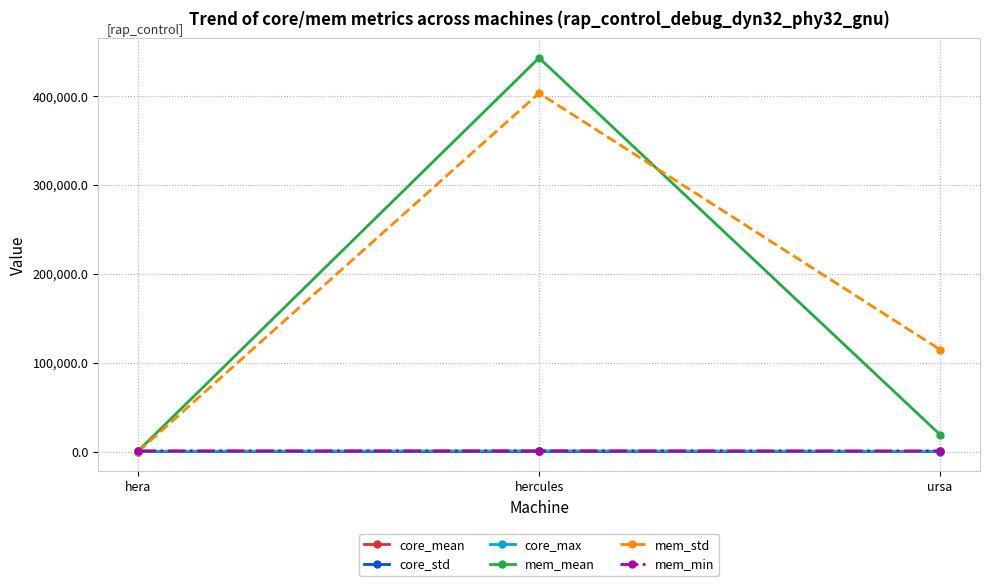

The value of core_mean at hercules is 141.9. True or false?

True